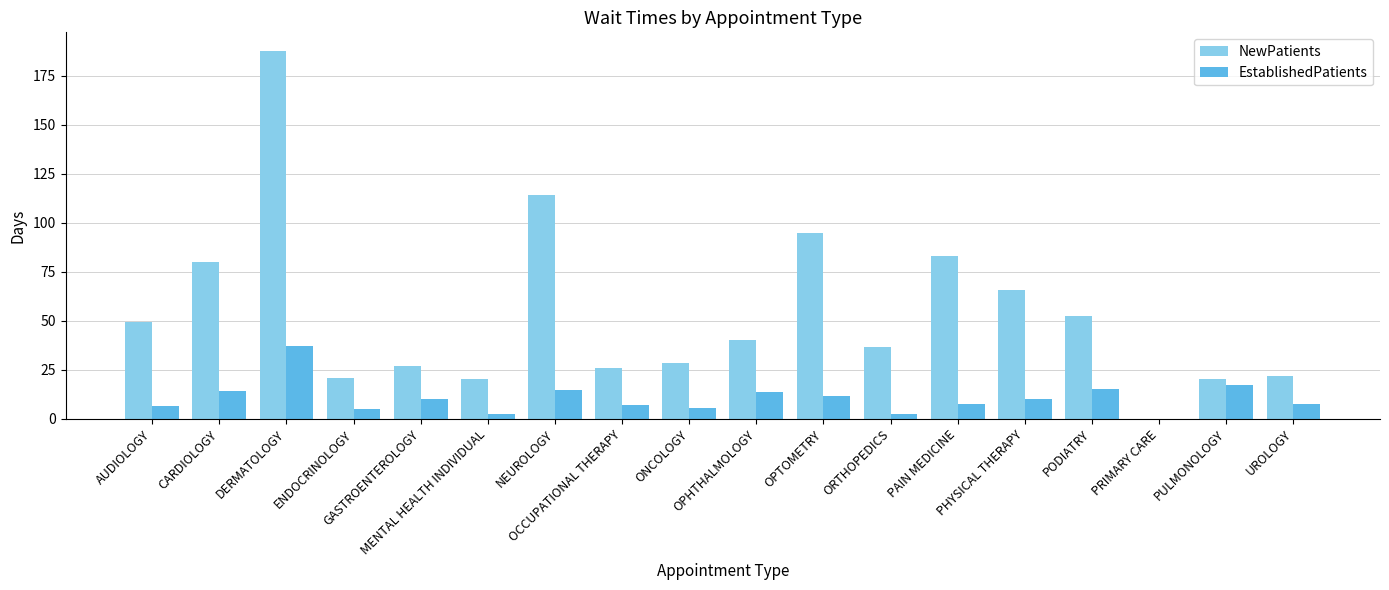

At which label does EstablishedPatients first exceed 10?

CARDIOLOGY